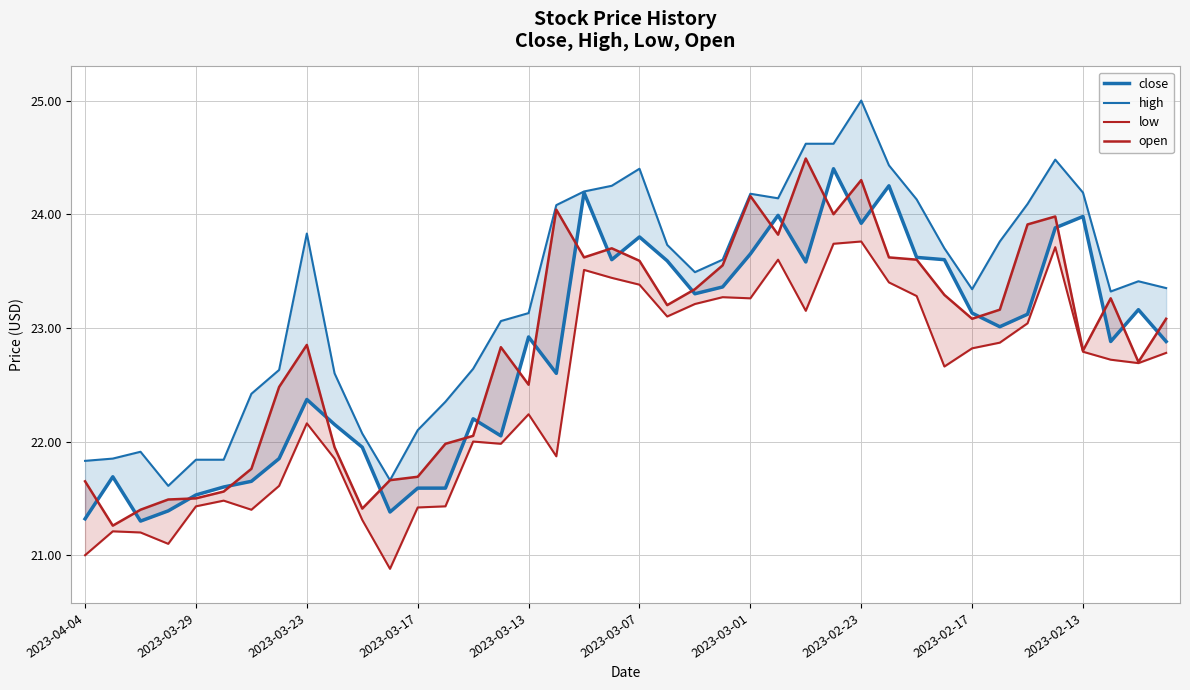

Reading left to right, list all the values displayed in this chart.

close: 21.3	21.7	21.3	21.4	21.5	21.6	21.6	21.9	22.4	22.1	21.9	21.4	21.6	21.6	22.2	22.1	22.9	22.6	24.2	23.6	23.8	23.6	23.3	23.4	23.6	24.0	23.6	24.4	23.9	24.2	23.6	23.6	23.1	23.0	23.1	23.9	24.0	22.9	23.2	22.9
high: 21.8	21.9	21.9	21.6	21.8	21.8	22.4	22.6	23.8	22.6	22.1	21.7	22.1	22.4	22.6	23.1	23.1	24.1	24.2	24.2	24.4	23.7	23.5	23.6	24.2	24.1	24.6	24.6	25.0	24.4	24.1	23.7	23.3	23.8	24.1	24.5	24.2	23.3	23.4	23.4
low: 21.0	21.2	21.2	21.1	21.4	21.5	21.4	21.6	22.2	21.9	21.3	20.9	21.4	21.4	22.0	22.0	22.2	21.9	23.5	23.4	23.4	23.1	23.2	23.3	23.3	23.6	23.1	23.7	23.8	23.4	23.3	22.7	22.8	22.9	23.0	23.7	22.8	22.7	22.7	22.8
open: 21.6	21.3	21.4	21.5	21.5	21.6	21.8	22.5	22.9	21.9	21.4	21.7	21.7	22.0	22.1	22.8	22.5	24.0	23.6	23.7	23.6	23.2	23.3	23.6	24.2	23.8	24.5	24.0	24.3	23.6	23.6	23.3	23.1	23.2	23.9	24.0	22.8	23.3	22.7	23.1